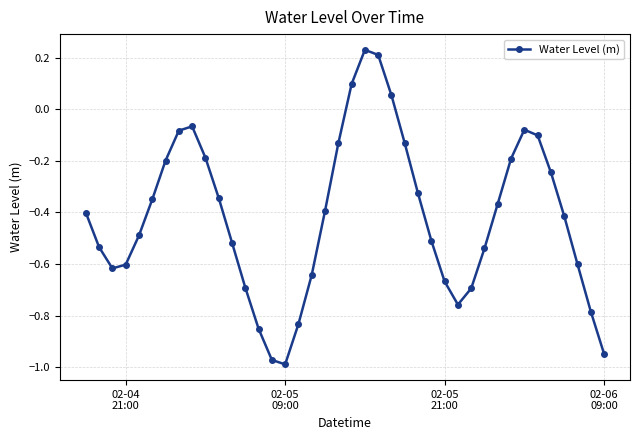

How many points are higher than both their immediate neighbors (excluding endpoints)?

3